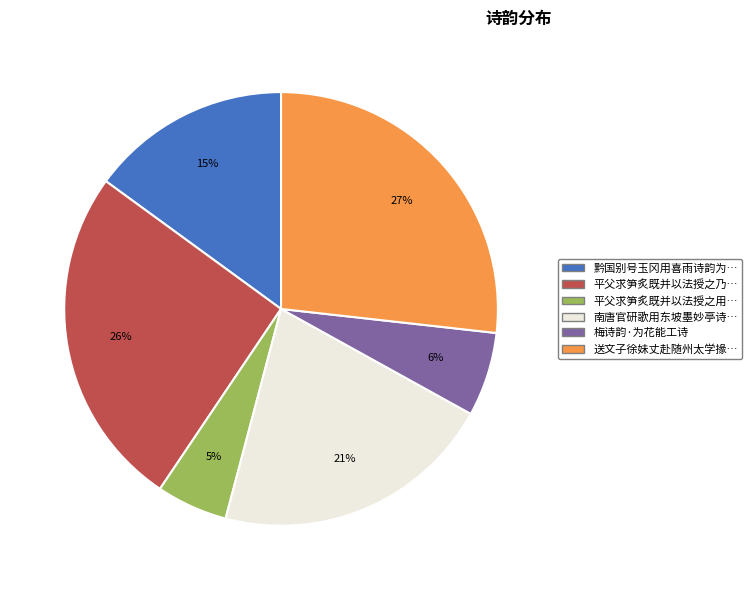

To the nearest percent, what is the average slice percentage?

17%